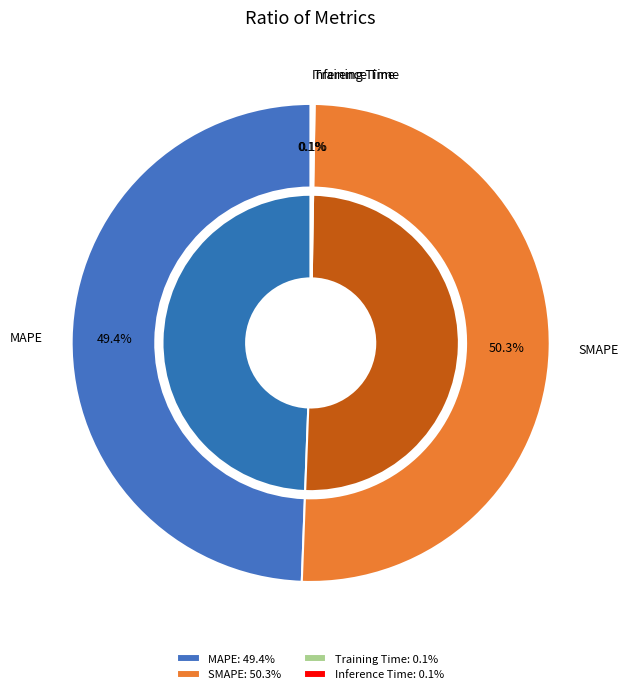

How many segments does this pie chart have?

4